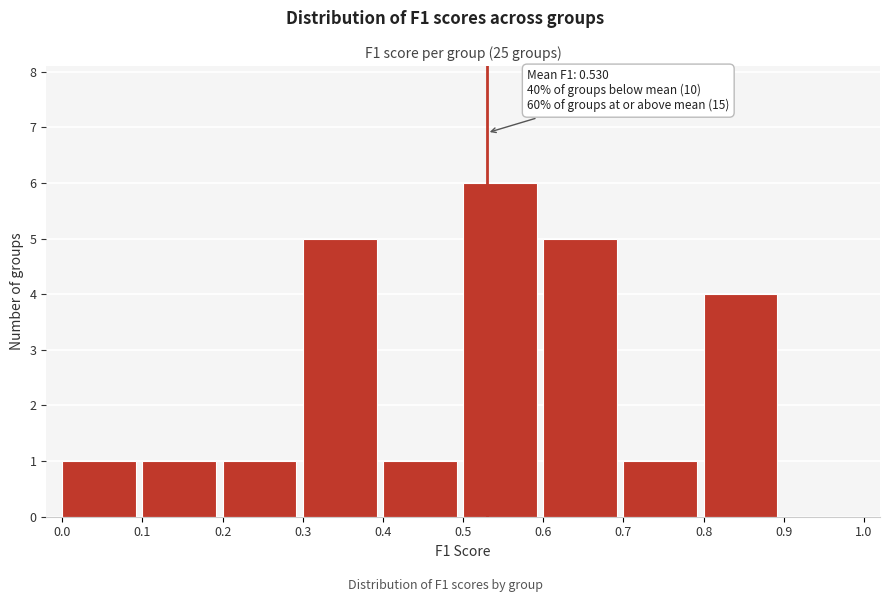

Which range on the x-axis has the tallest bar?

0.5 to 0.6